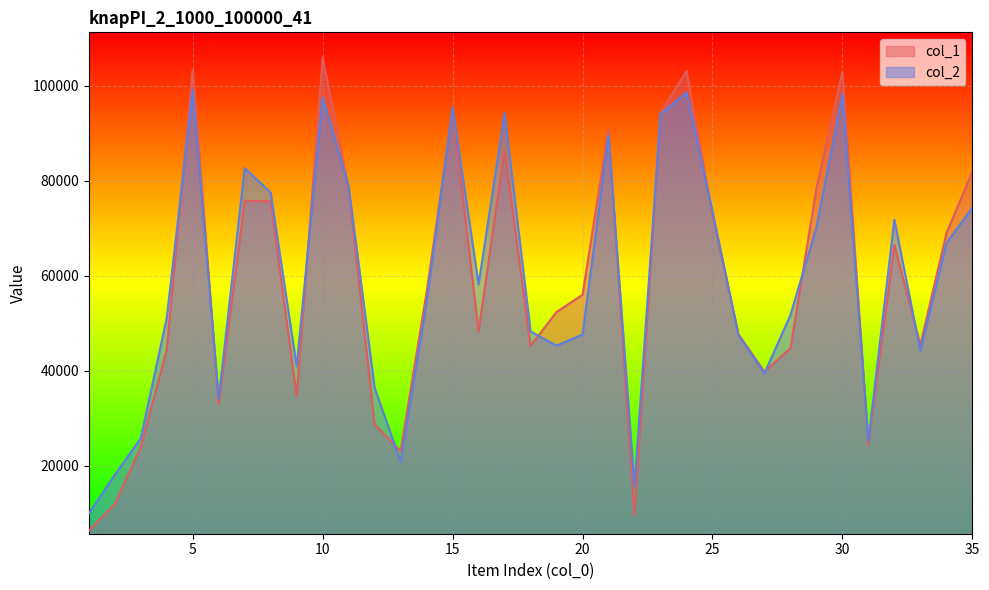

What is the total value across all series at 23?

188236